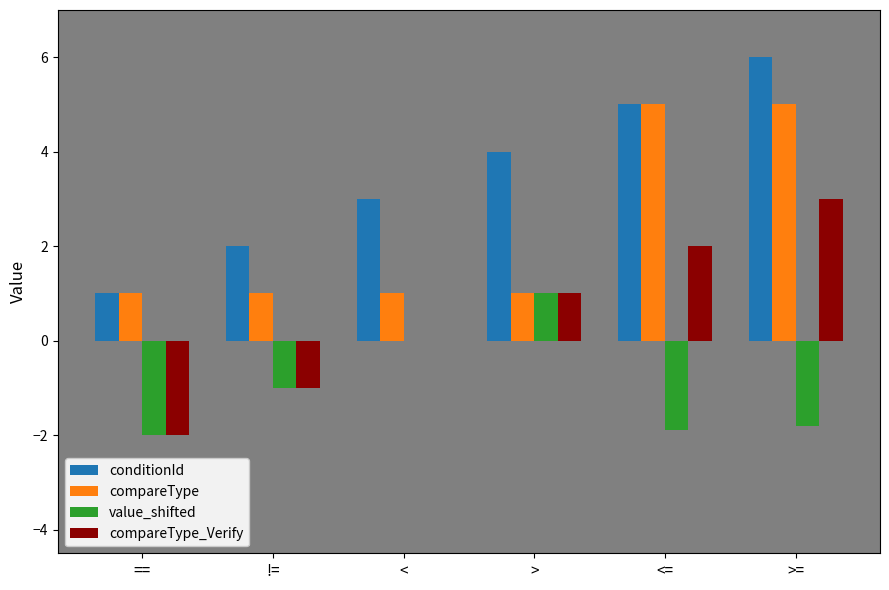

What is the greatest value displayed?

6.0